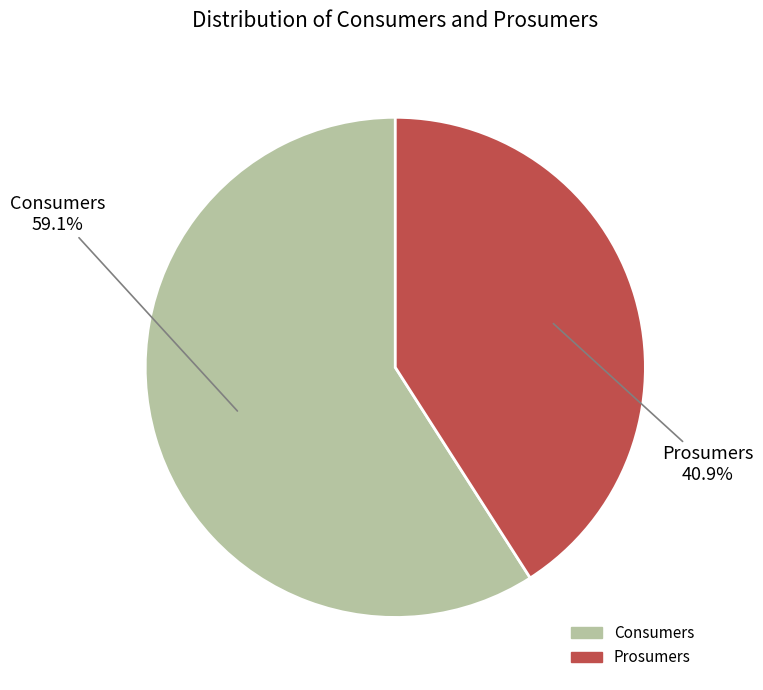

Rank the categories by value from lowest to highest.

Prosumers, Consumers